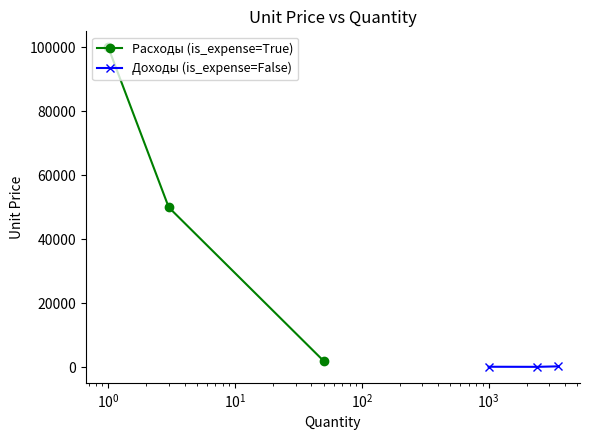

What is the maximum value for Расходы (is_expense=True)?

100000